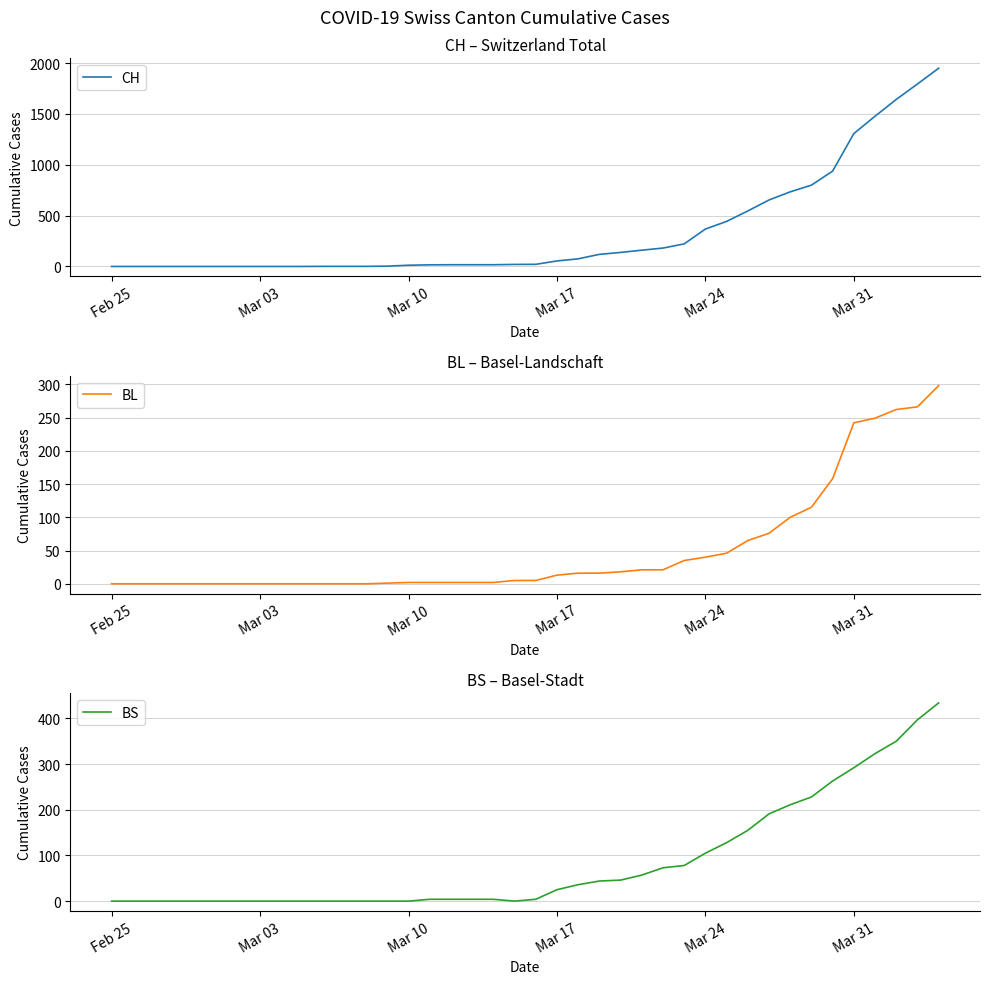

The BS series shows 226 at Mar 17. True or false?

False